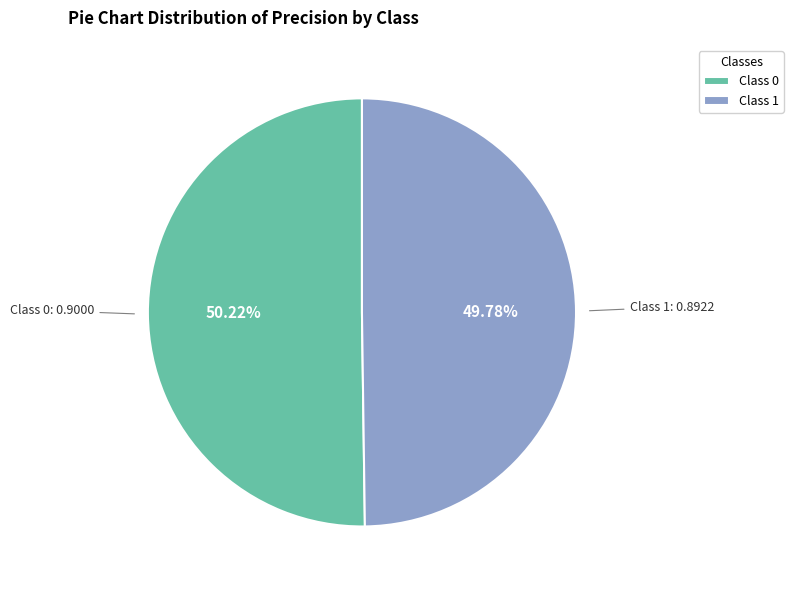

Count the number of slices in the pie.

2